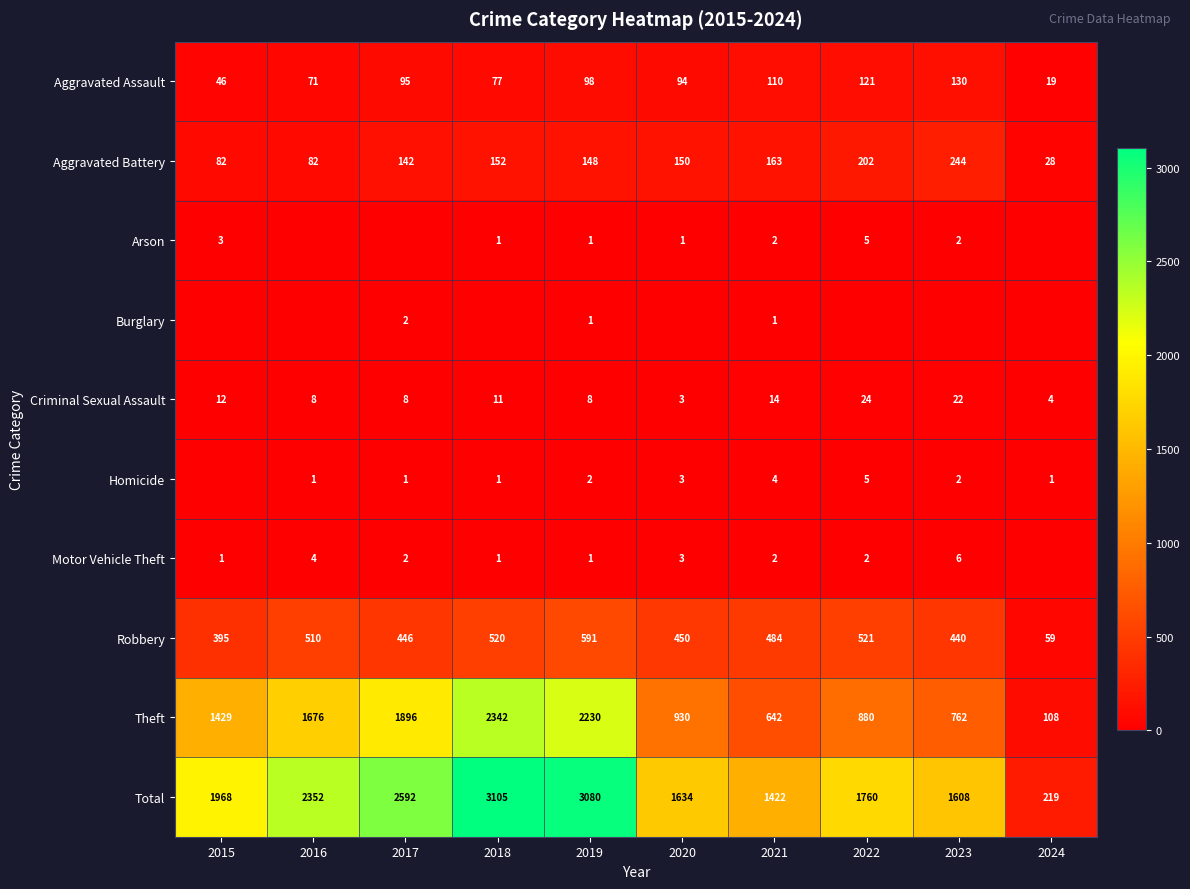

The Total series shows 2352 at 2016. True or false?

True